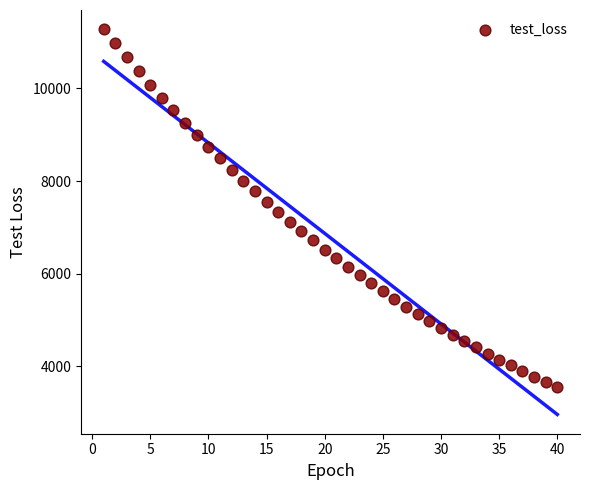

What is the range of Y values (max minus min)?

7727.5